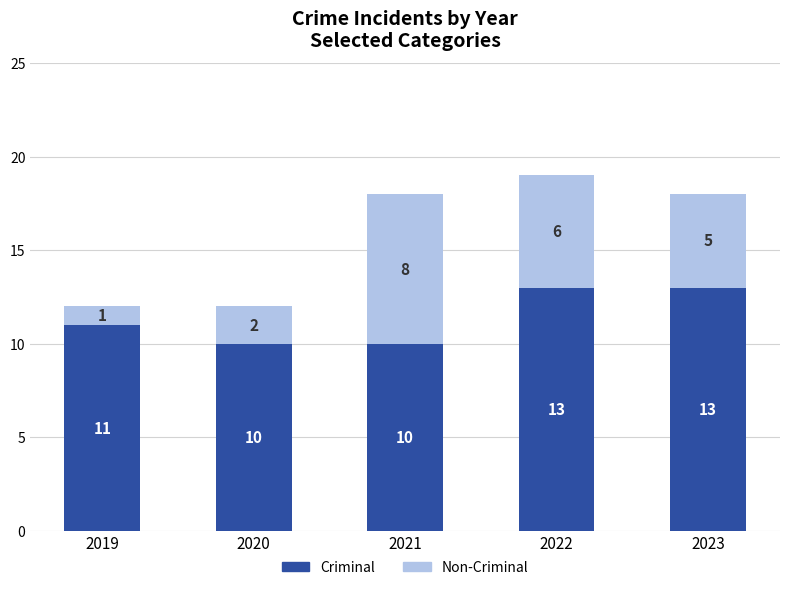

Does the chart contain any negative values?

No